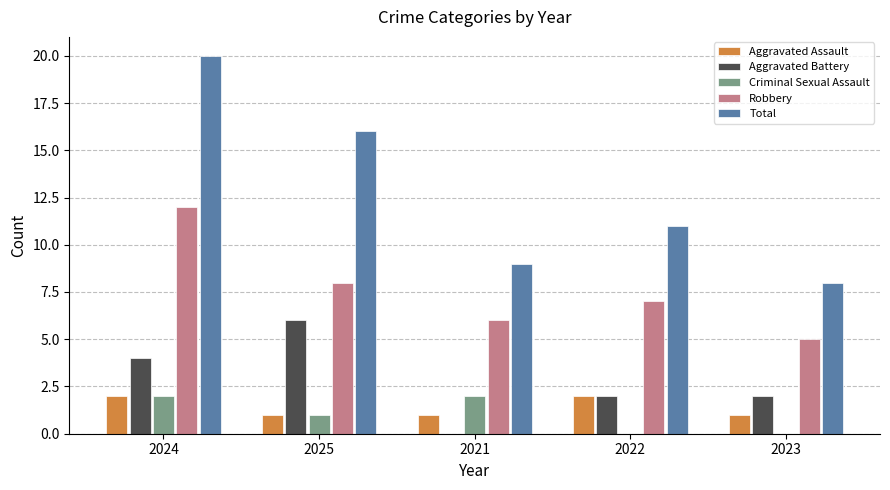

At which category does the chart reach its peak across all series?

2024